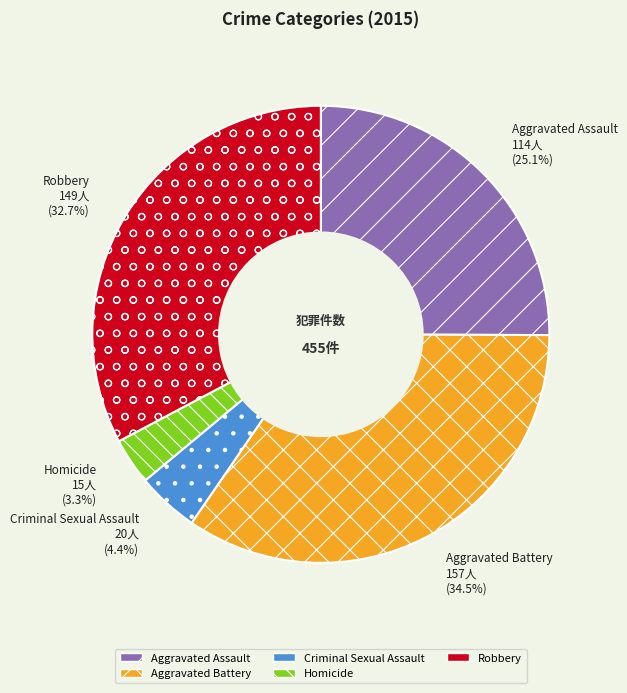

Which slice is the smallest?

Homicide